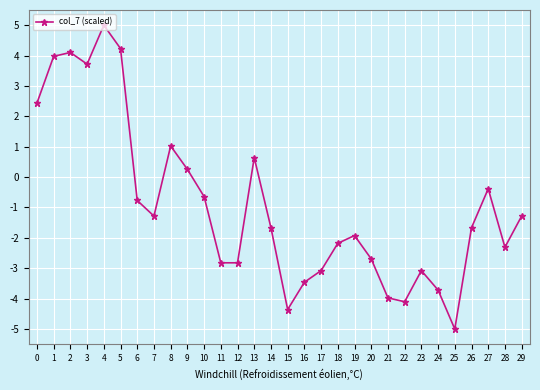

How many data points does each series have?

30